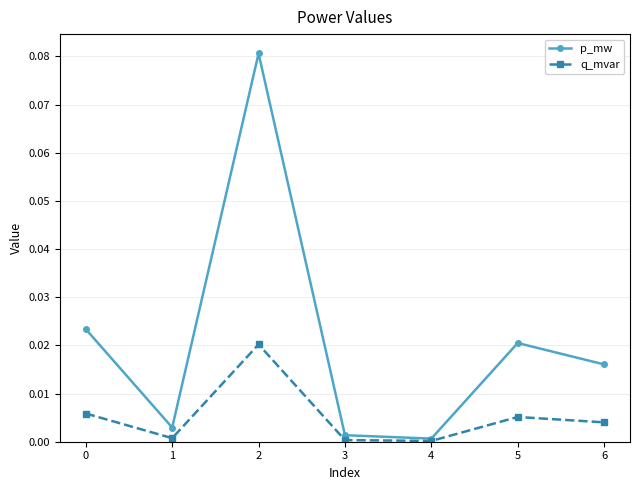

How many interior local peaks does the p_mw series have?

2